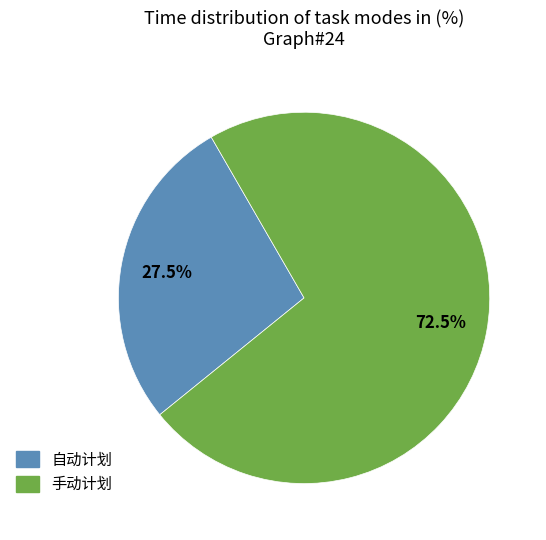

True or false: 自动计划 accounts for 48% of the total.

False